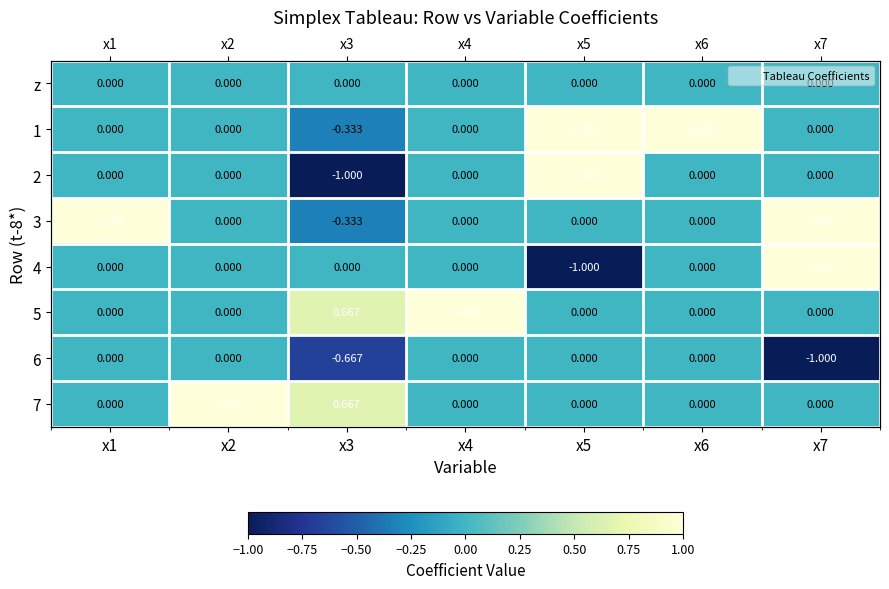

How many data points in 3 are less than 0?

1